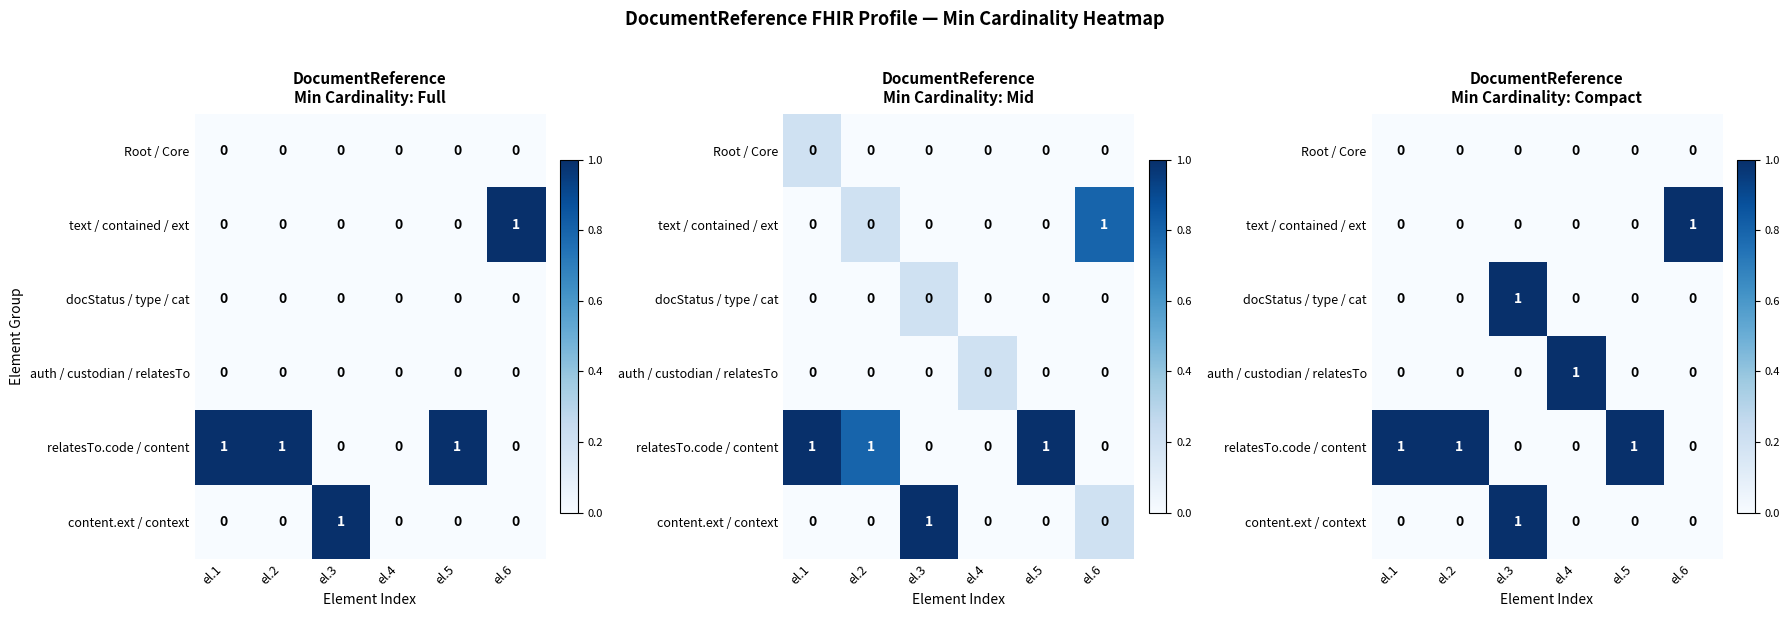

What is the sum of the text / contained / ext values at el.3 and el.6?

1